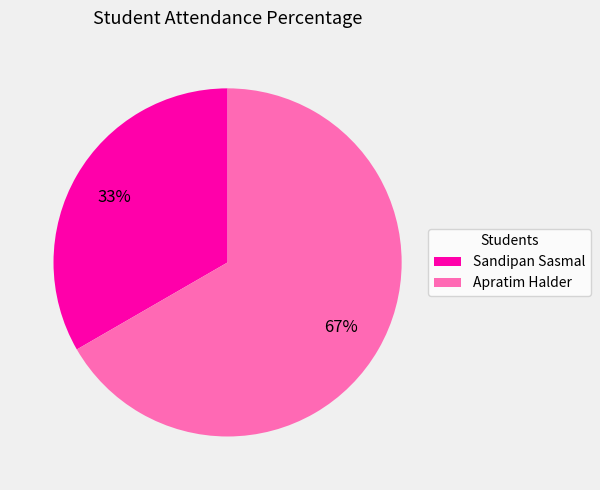

Does Apratim Halder represent more than half of the total?

Yes